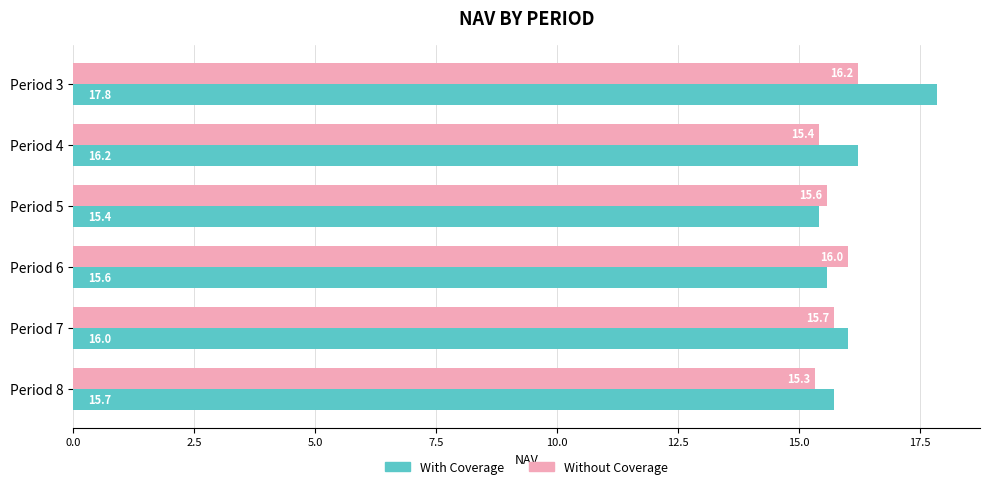

What is the difference between the maximum and minimum values in the With Coverage series?

2.4